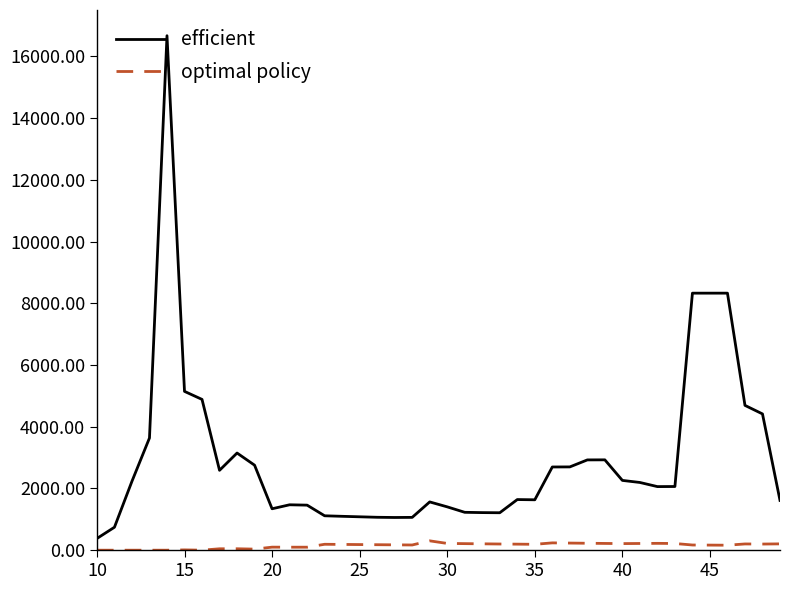

Which series has the largest range (max minus min)?

efficient